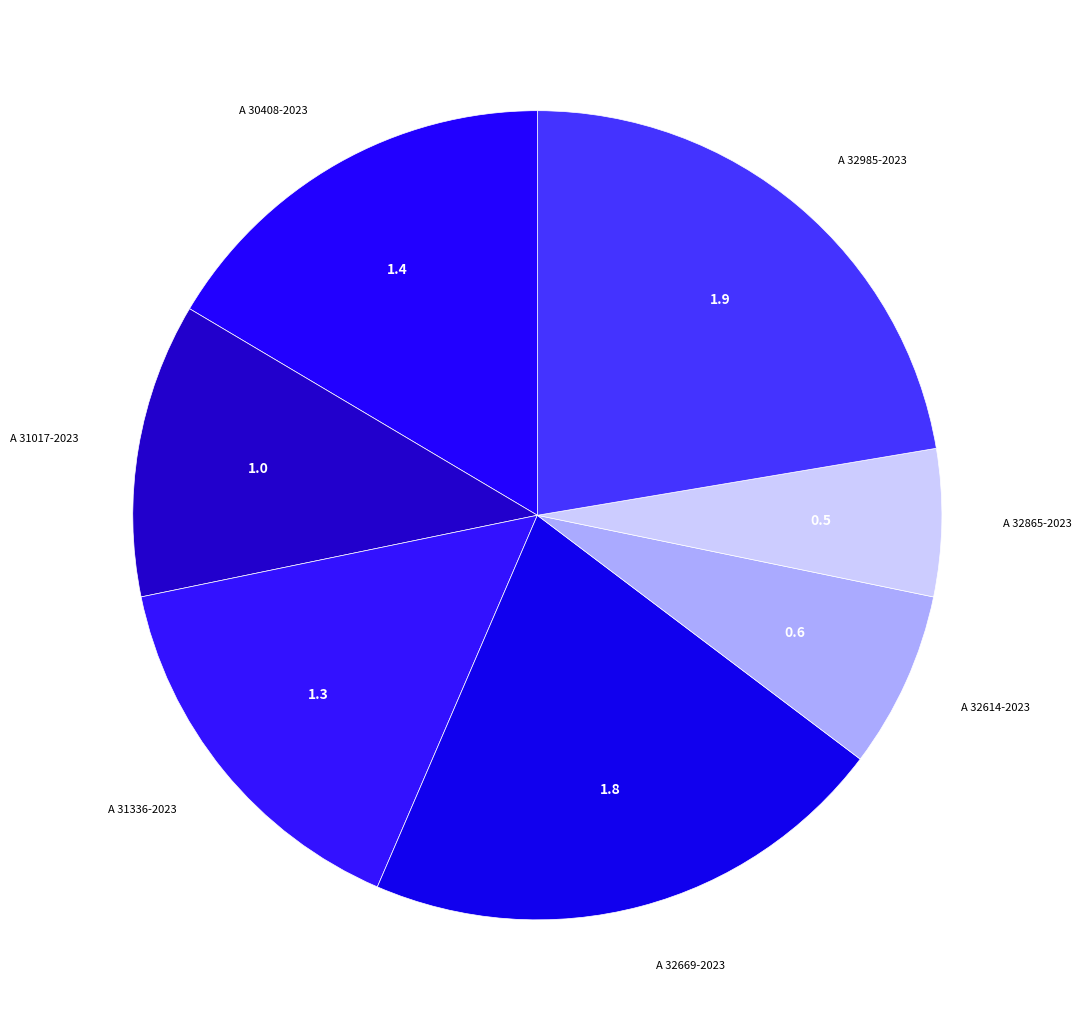

Rank the categories by value from highest to lowest.

A 32985-2023, A 32669-2023, A 30408-2023, A 31336-2023, A 31017-2023, A 32614-2023, A 32865-2023